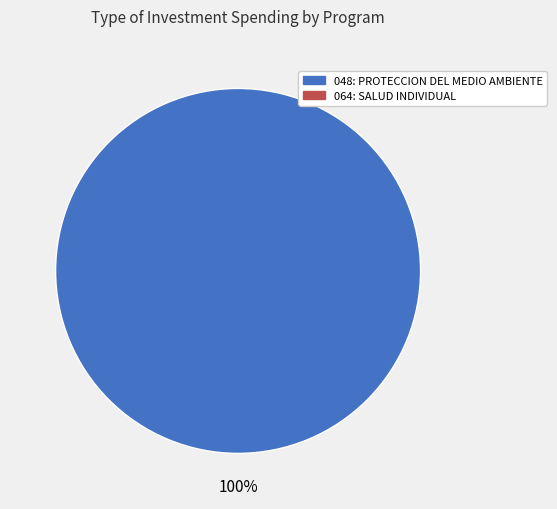

Does any single category account for the majority?

Yes